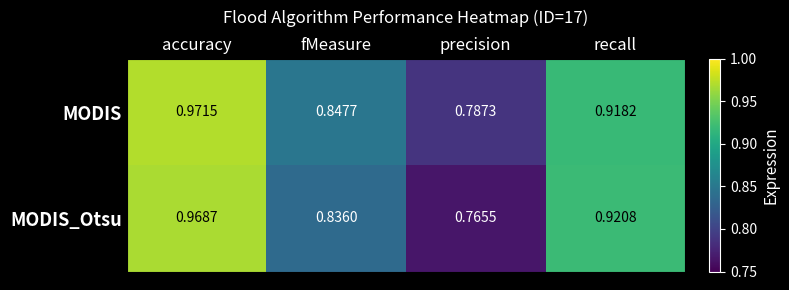

Is the value of MODIS at accuracy greater than the value of MODIS_Otsu at accuracy?

Yes